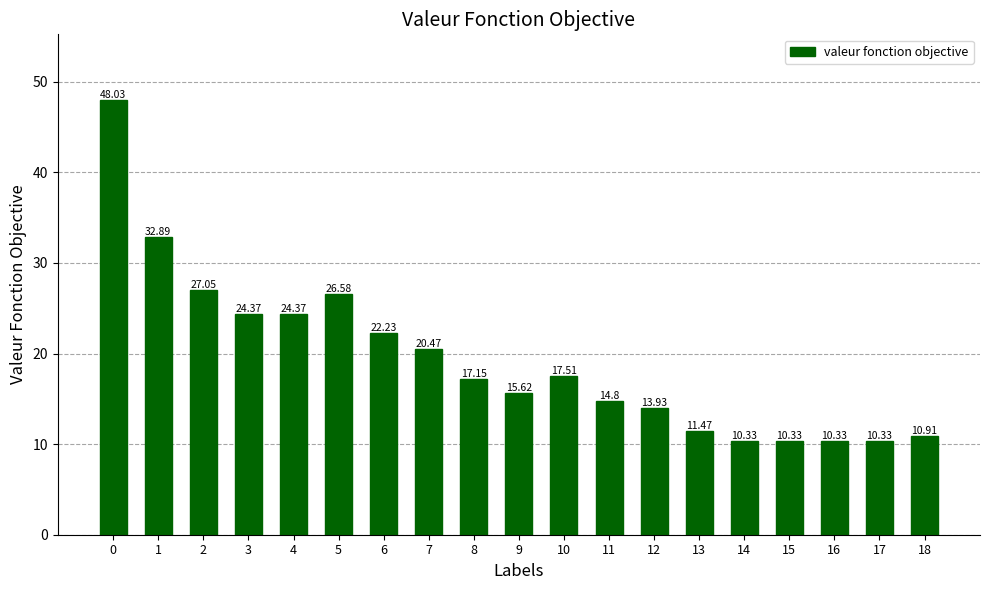

Is it true that the value at 12 is 13.9?

True